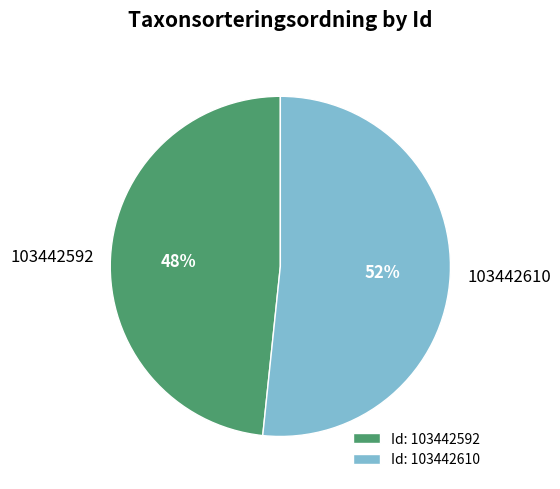

To the nearest percent, what percentage of the pie is 103442610?

52%